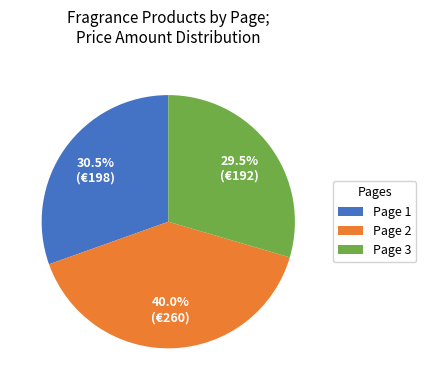

How many slices are in this pie chart?

3